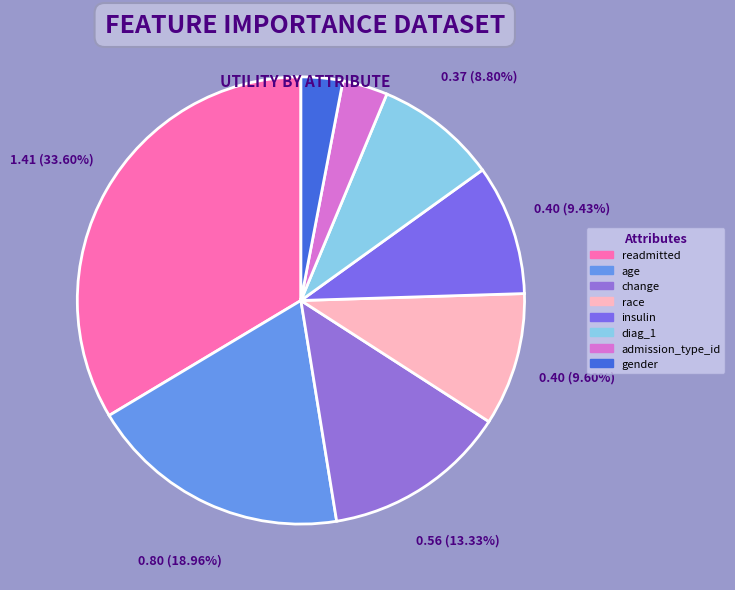

Combined, what portion of the pie is readmitted and race?

43.2%